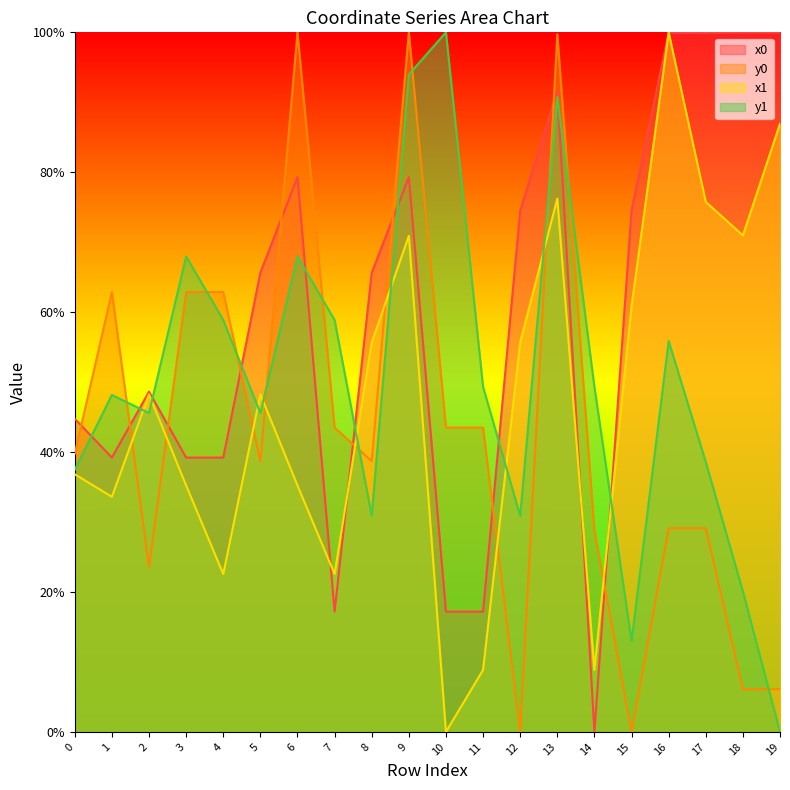

What is the difference between the y0 values at 2 and 12?

0.2